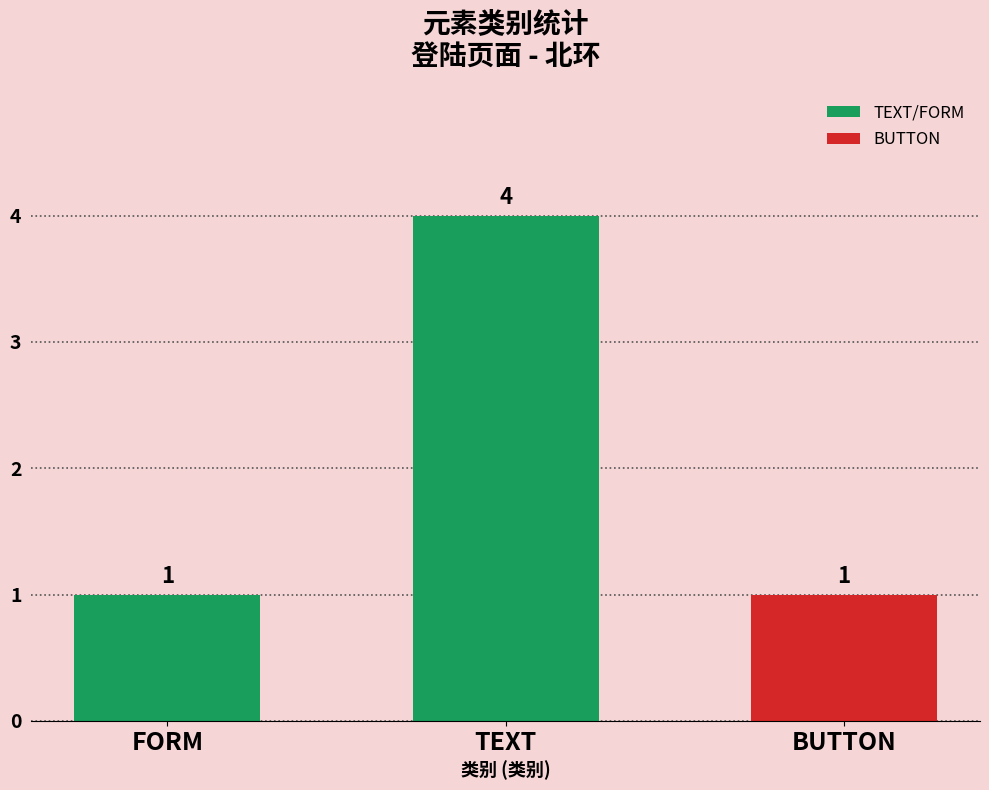

What is the label of the 2nd bar from the right?

TEXT